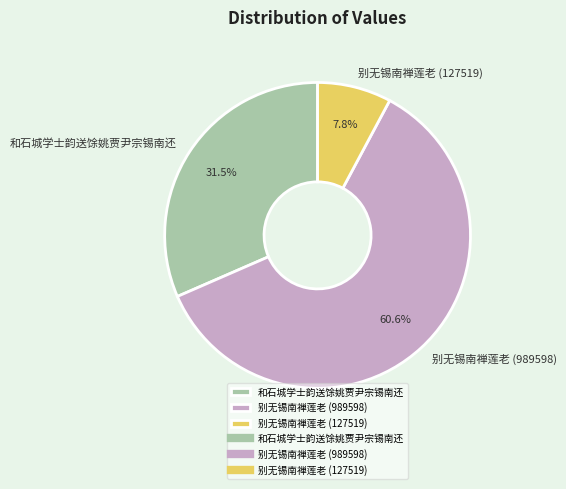

Does any single category account for the majority?

Yes